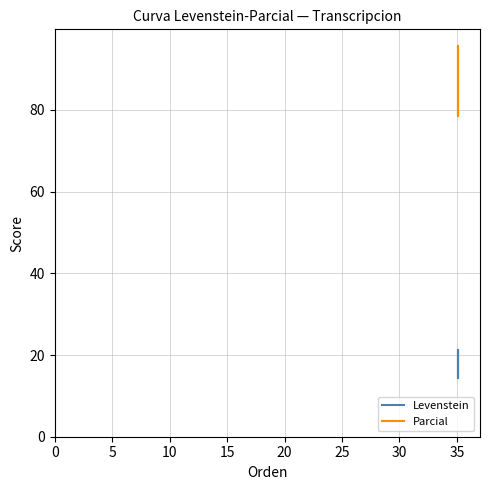

Which series has the largest range (max minus min)?

Parcial